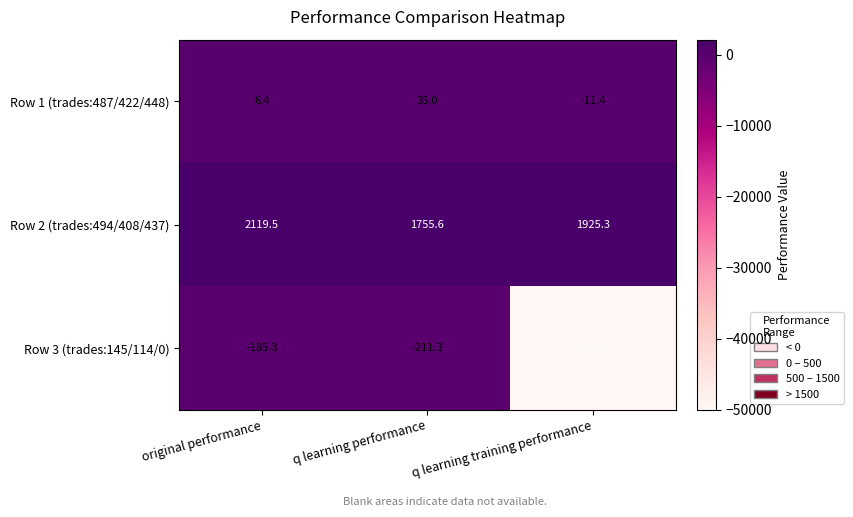

The value of Row 2 (trades:494/408/437) at q learning performance is 995.4. True or false?

False